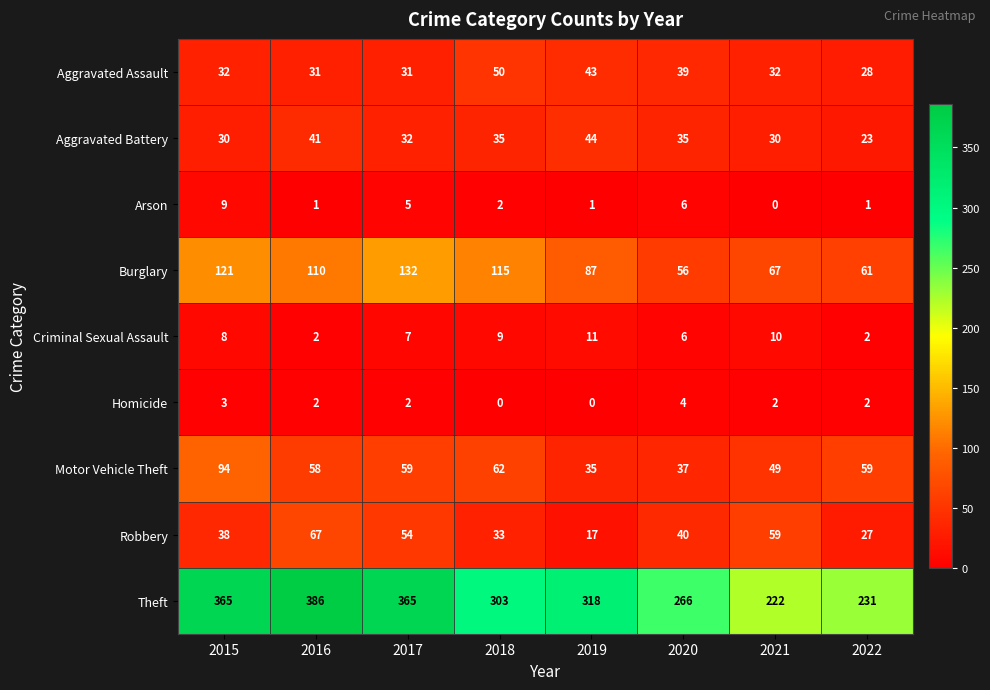

What is the difference between the Robbery values at 2022 and 2016?

40